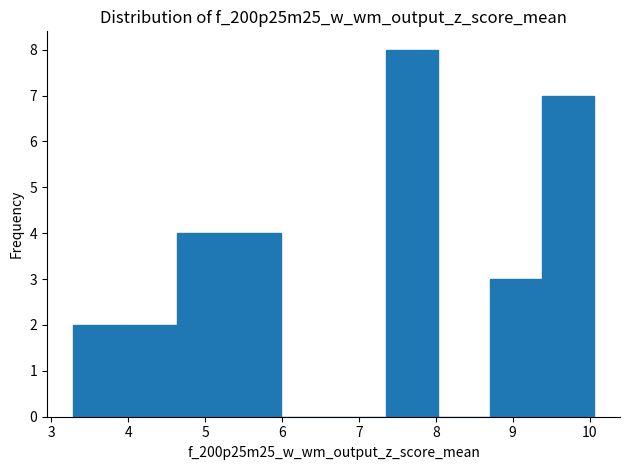

What is the height of the bar covering 9.4 to 10.1 on the x-axis? Neither the bar edges nor the heights are printed on the chart, so give them approximately, as read against the axes.

7